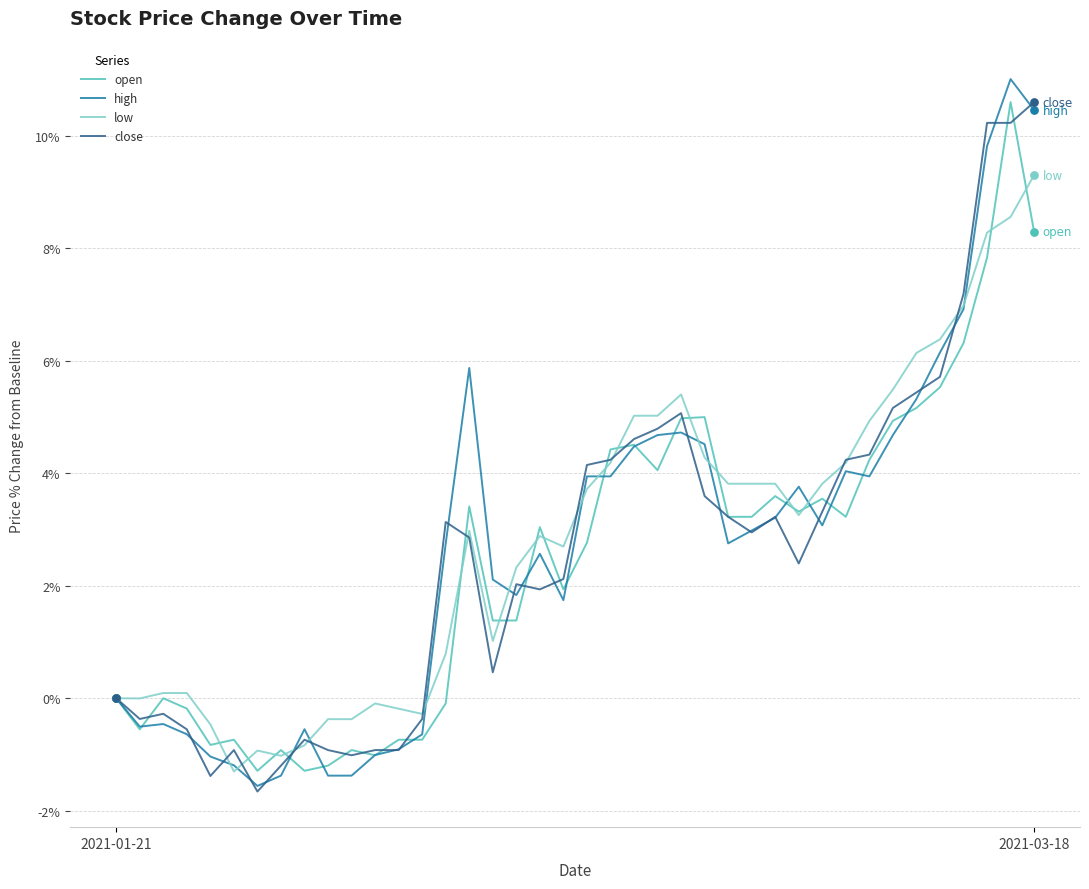

What is the greatest value displayed?

11.0